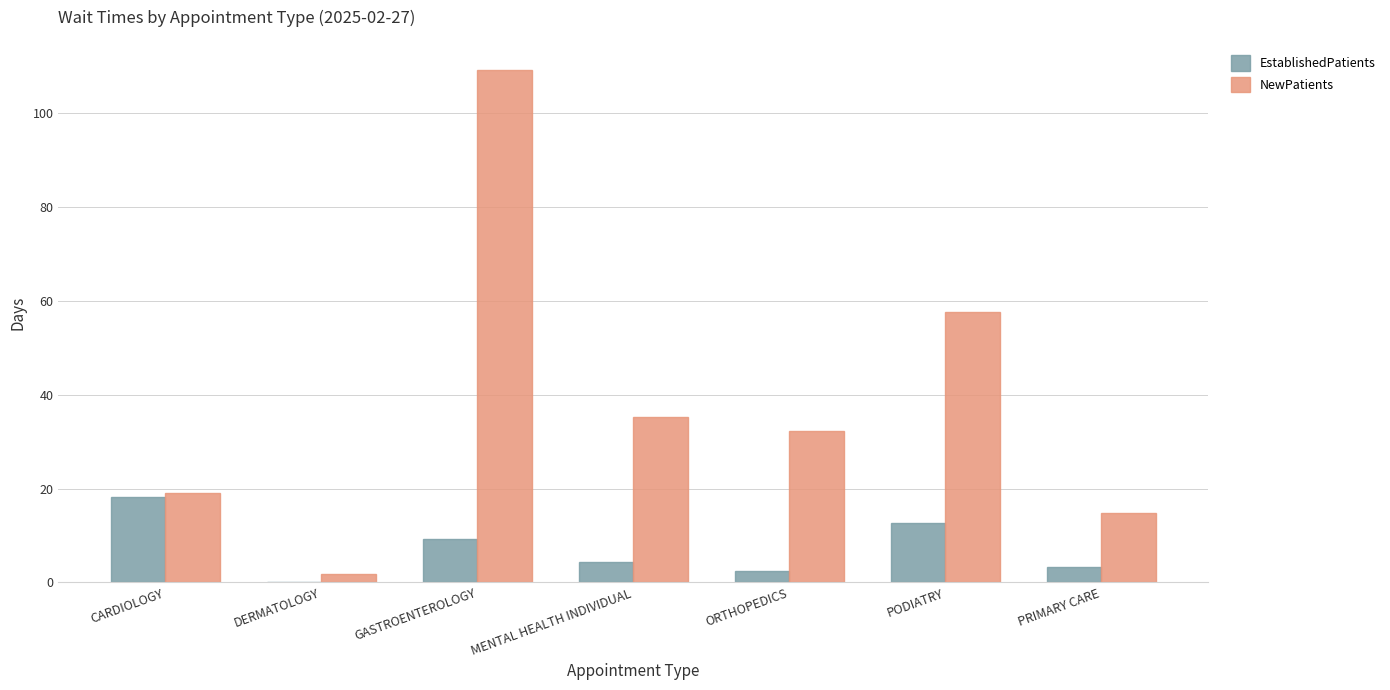

Between CARDIOLOGY and GASTROENTEROLOGY, which series saw the biggest shift?

NewPatients